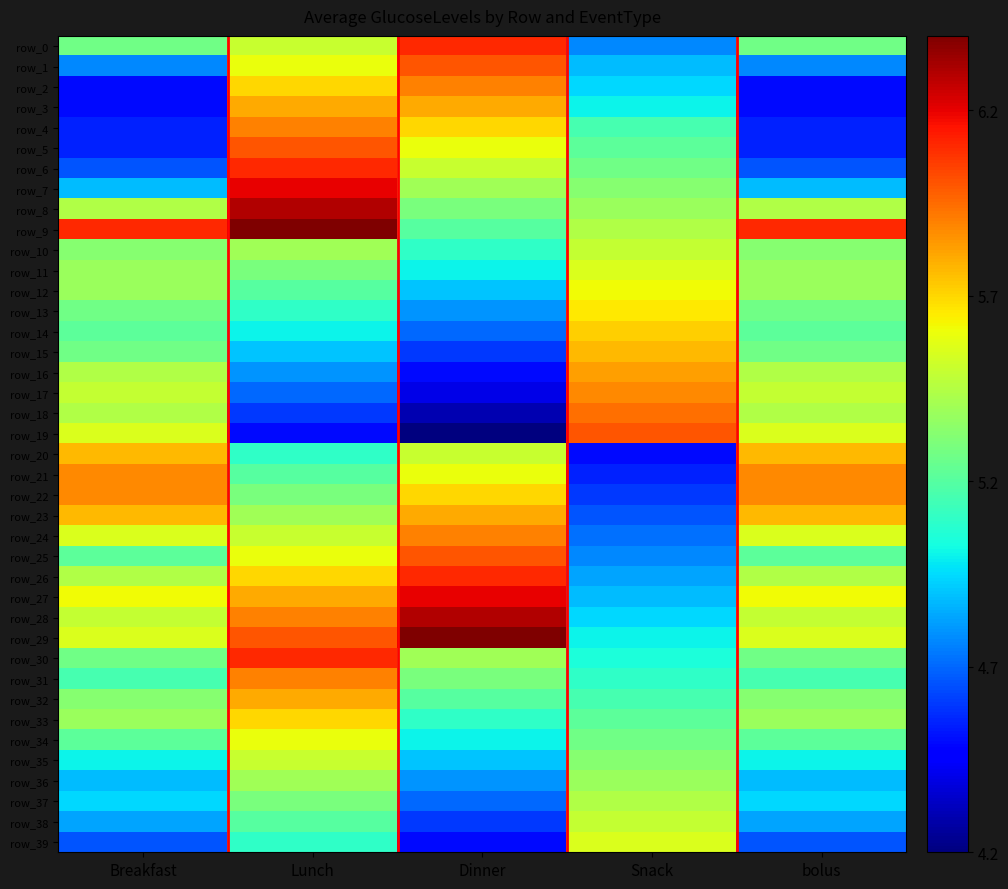

What is the average value of the row_14 series?

5.2